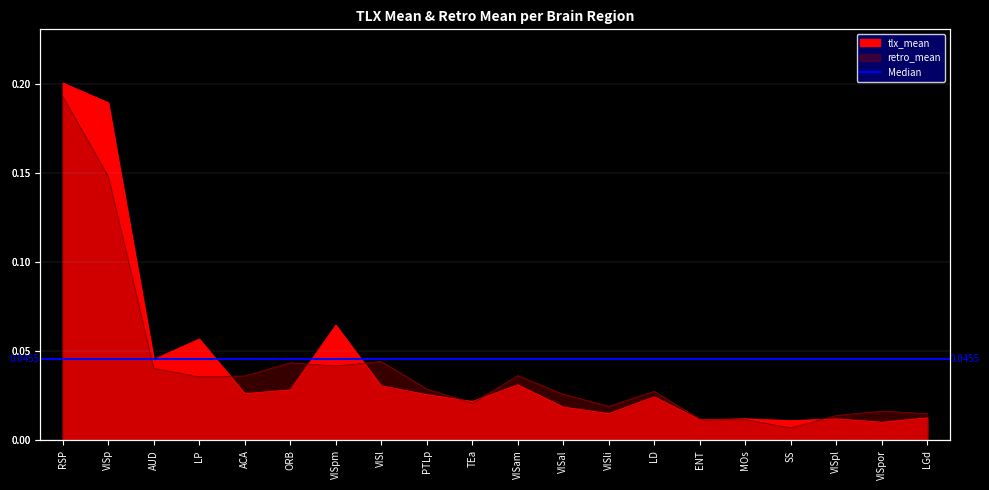

What position from the right is LGd?

1